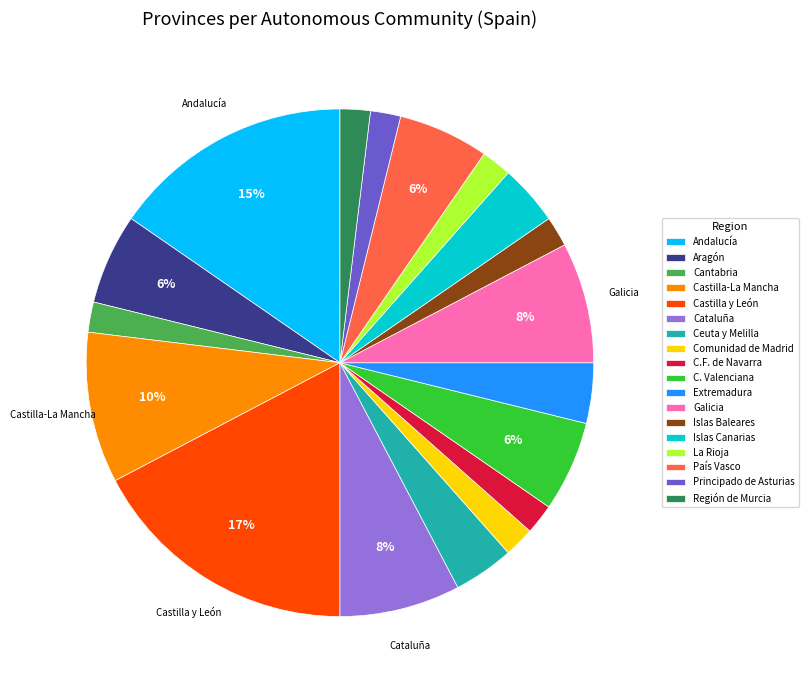

To the nearest percent, what is the difference between the largest and smallest slice percentages?

15%